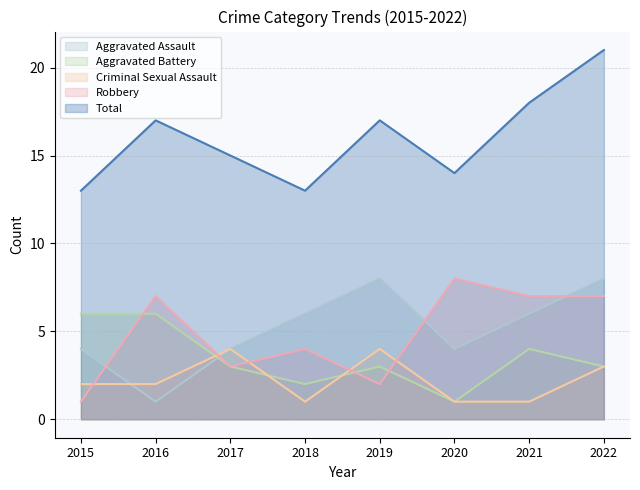

Reading left to right, what are all the values shown in this chart?

Aggravated Assault: 2015=4	2016=1	2017=4	2018=6	2019=8	2020=4	2021=6	2022=8
Aggravated Battery: 2015=6	2016=6	2017=3	2018=2	2019=3	2020=1	2021=4	2022=3
Criminal Sexual Assault: 2015=2	2016=2	2017=4	2018=1	2019=4	2020=1	2021=1	2022=3
Robbery: 2015=1	2016=7	2017=3	2018=4	2019=2	2020=8	2021=7	2022=7
Total: 2015=13	2016=17	2017=15	2018=13	2019=17	2020=14	2021=18	2022=21